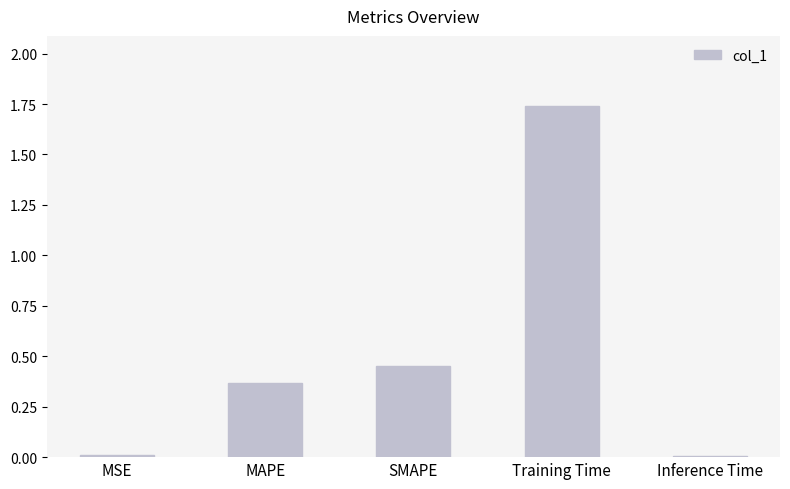

What is the difference between the values at SMAPE and MAPE?

0.1